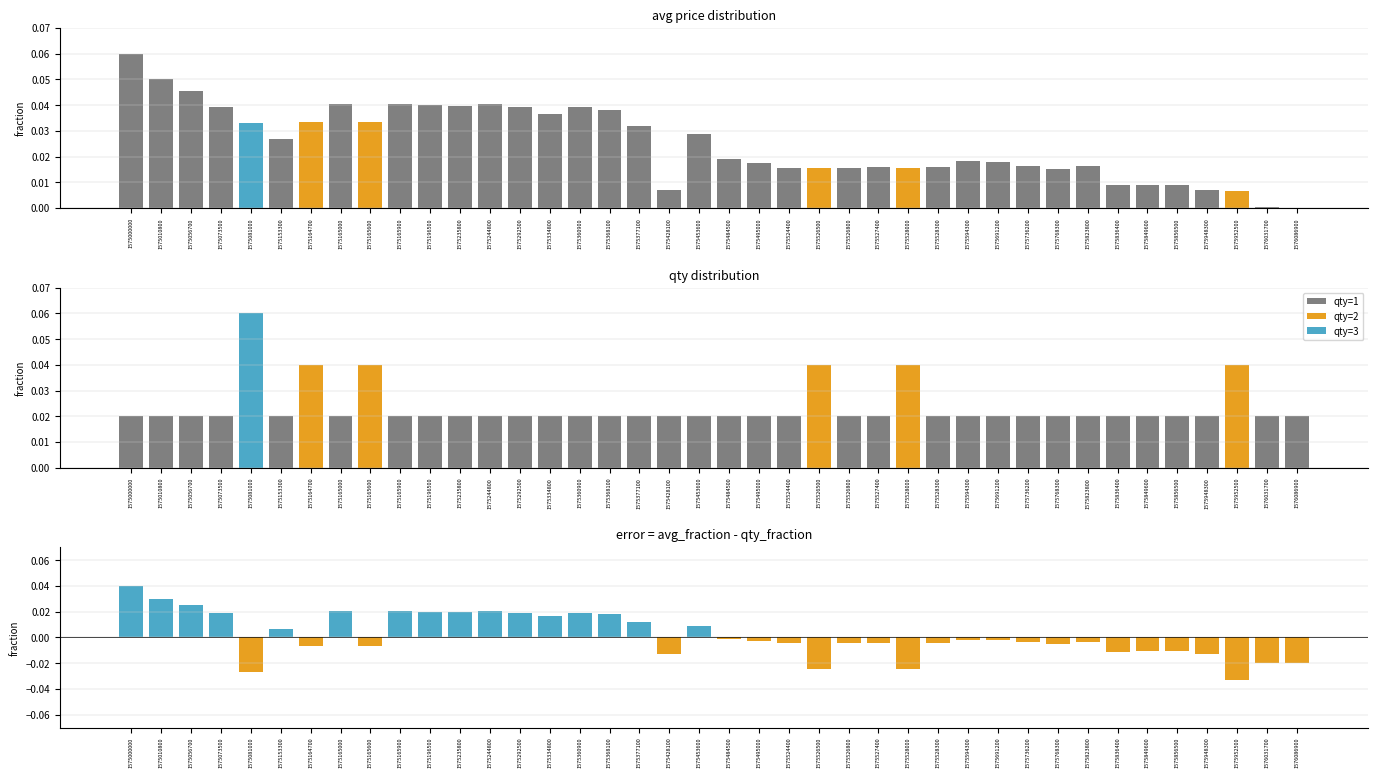

The value at 1575768300 is 0.0. True or false?

False